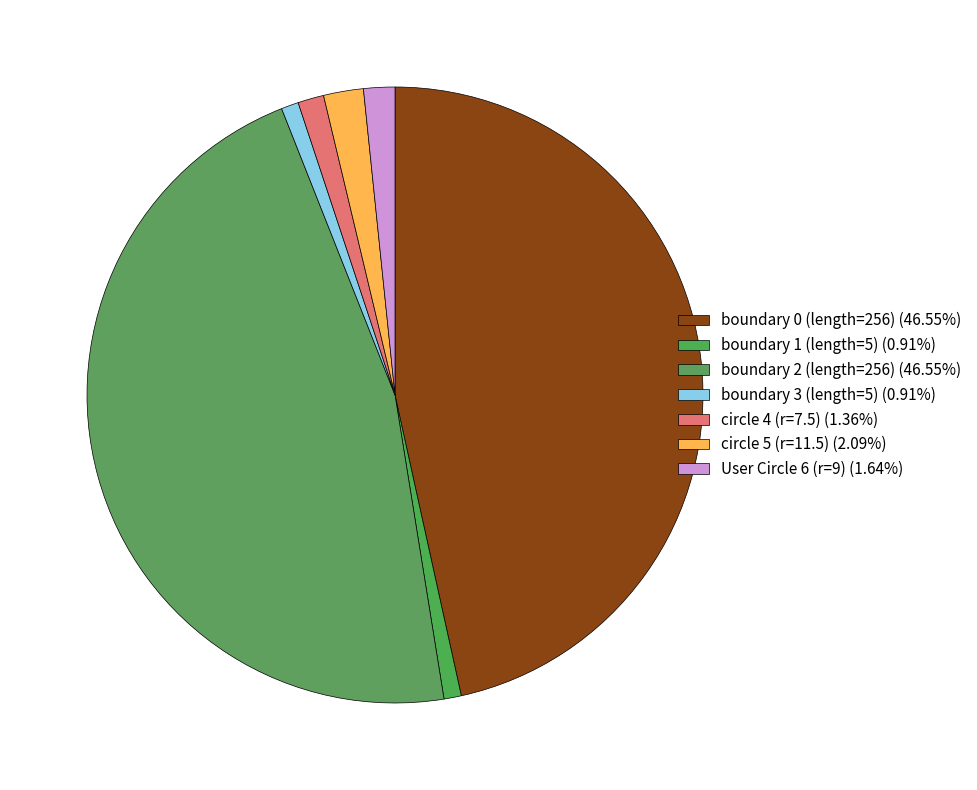

Count the number of slices in the pie.

7